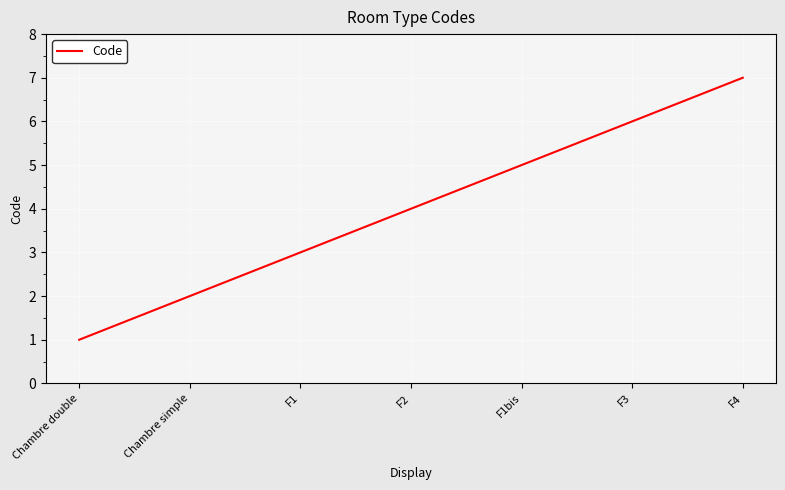

Between F3 and Chambre simple, which is larger?

F3